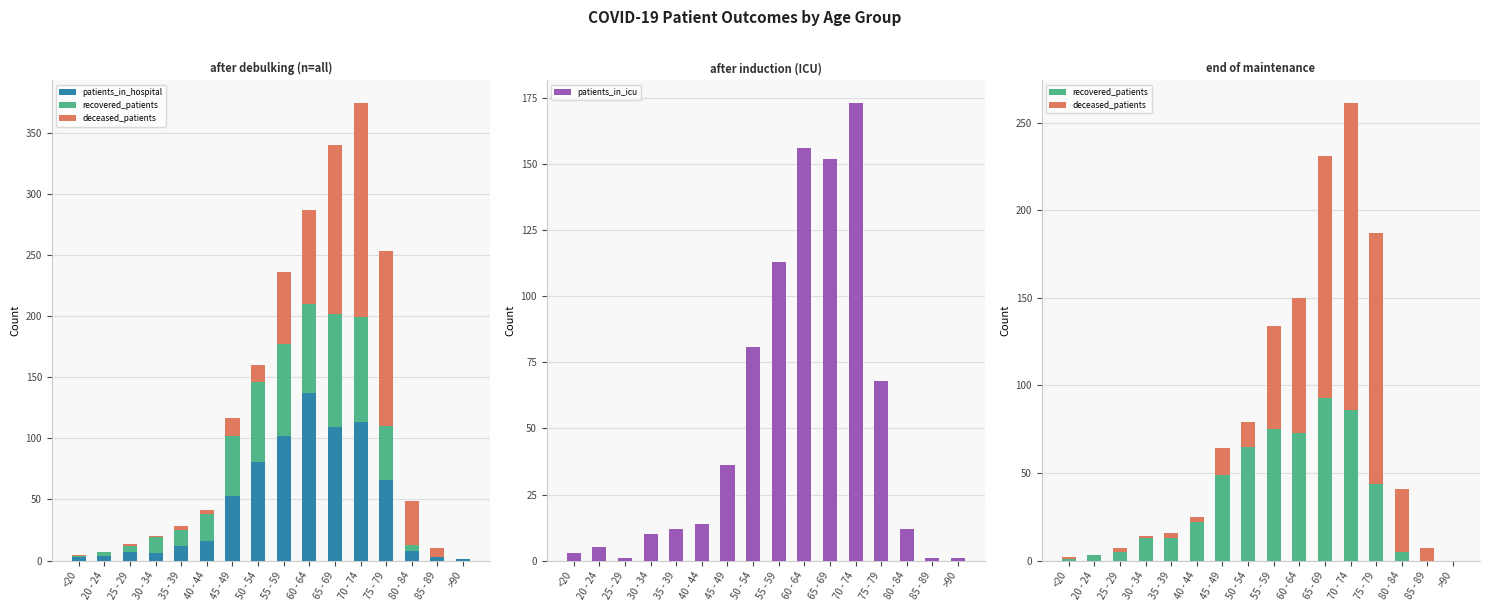

What is the value of the recovered_patients bar at the 7th from the left?

49